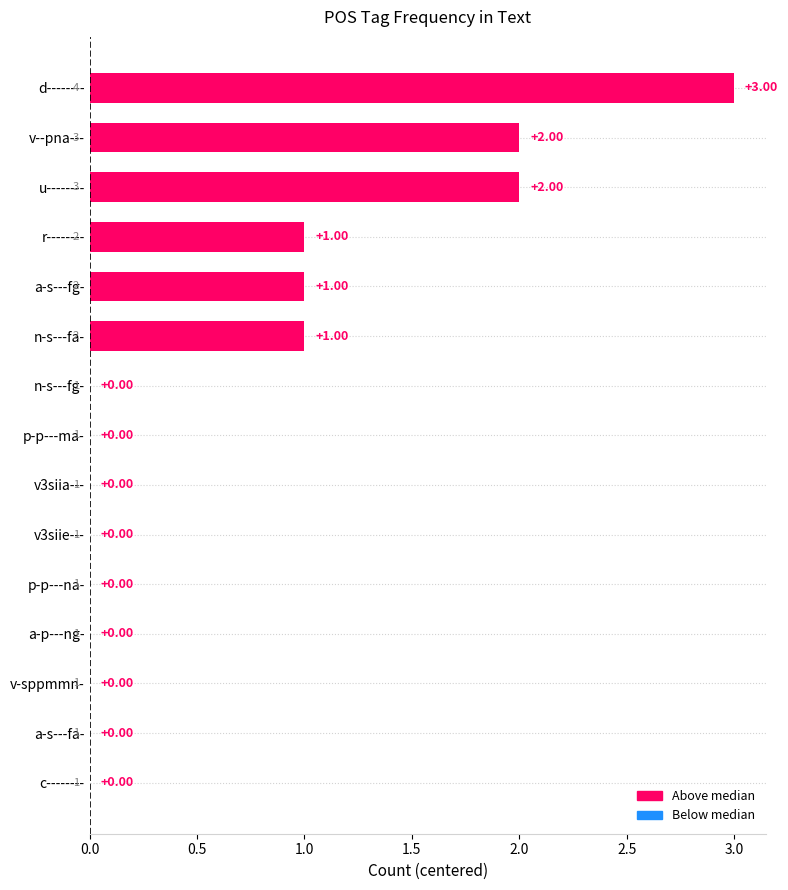

At which category does the chart reach its peak across all series?

d--------